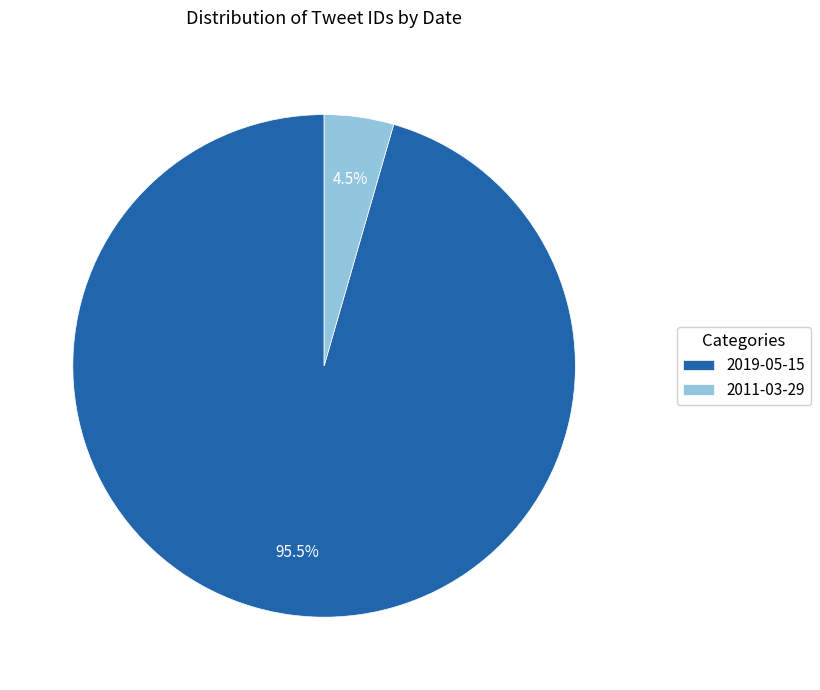

Rank the categories by value from highest to lowest.

2019-05-15, 2011-03-29